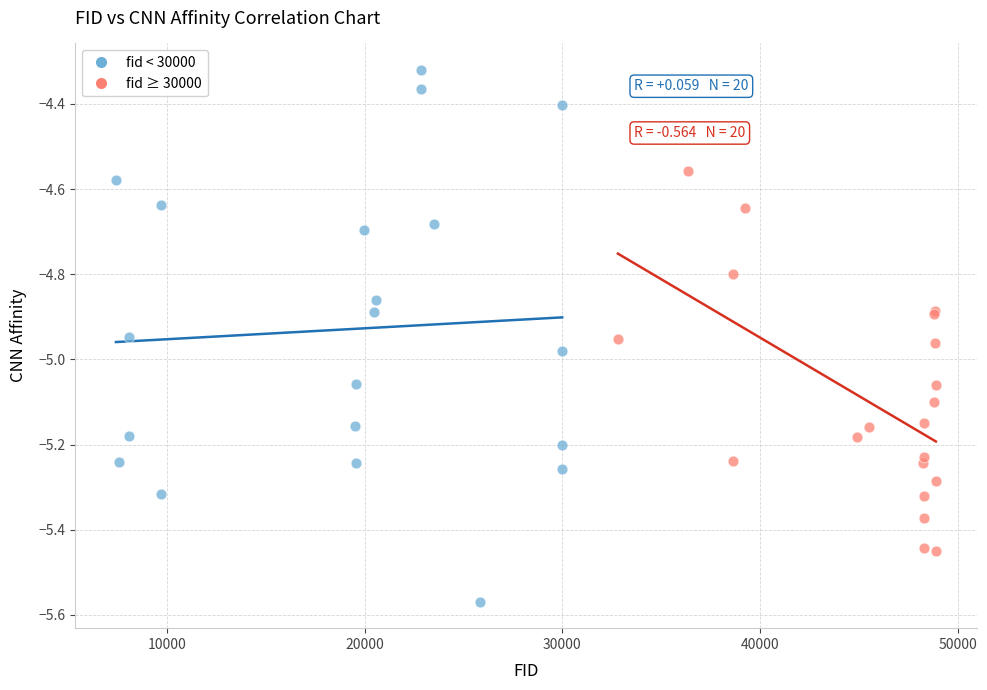

Which series has the widest spread of Y values?

fid < 30000